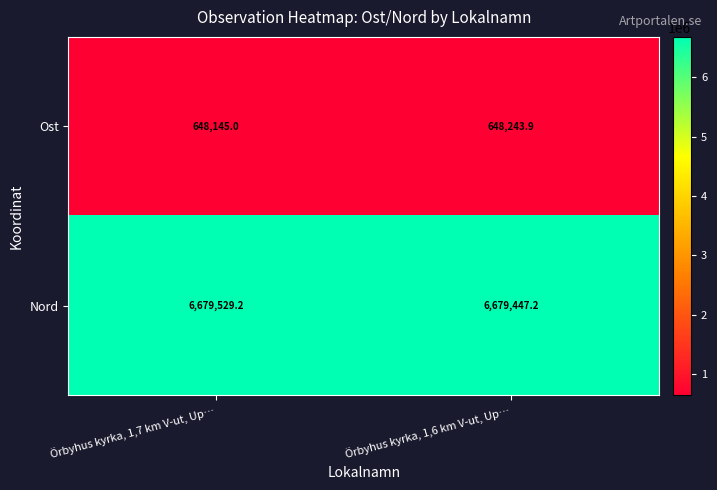

Rank the series by their average value, from highest to lowest.

Nord, Ost